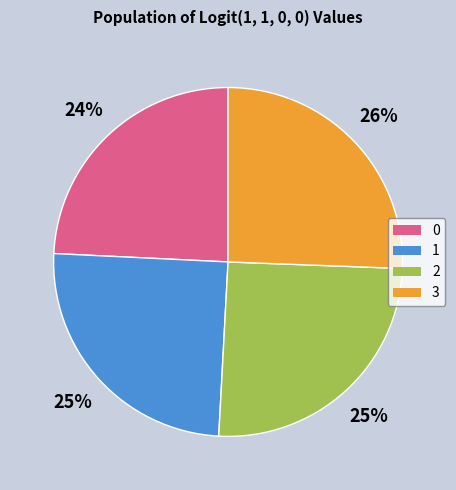

To the nearest percent, what is the average slice percentage?

25%